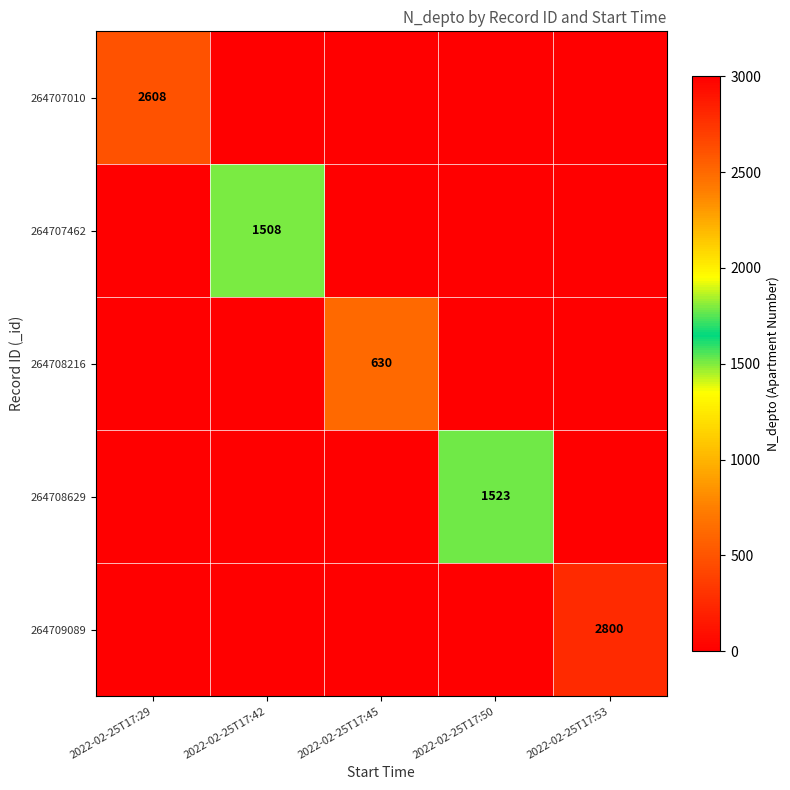

The value of 264708216 at 2022-02-25T17:45 is 630. True or false?

True